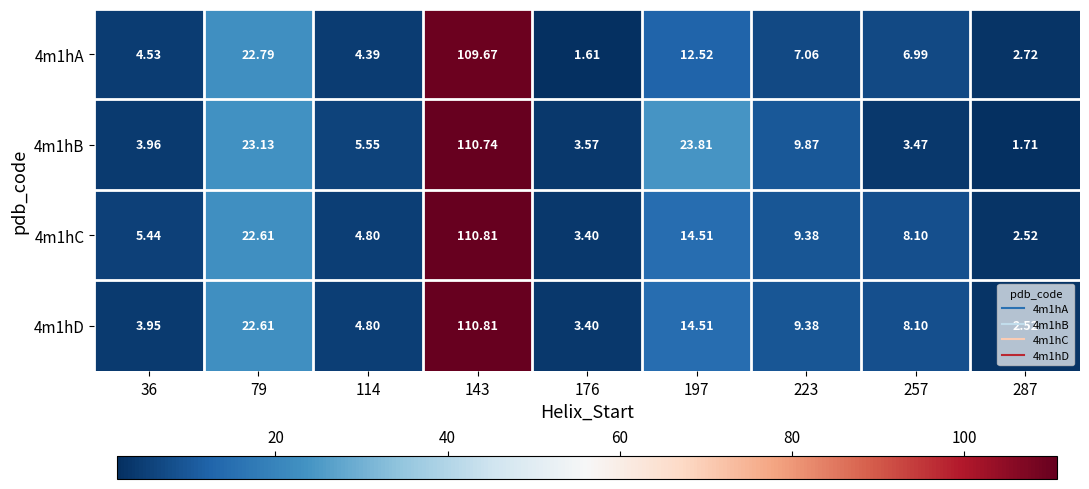

Is the value of 4m1hA at 223 greater than the value of 4m1hD at 36?

Yes